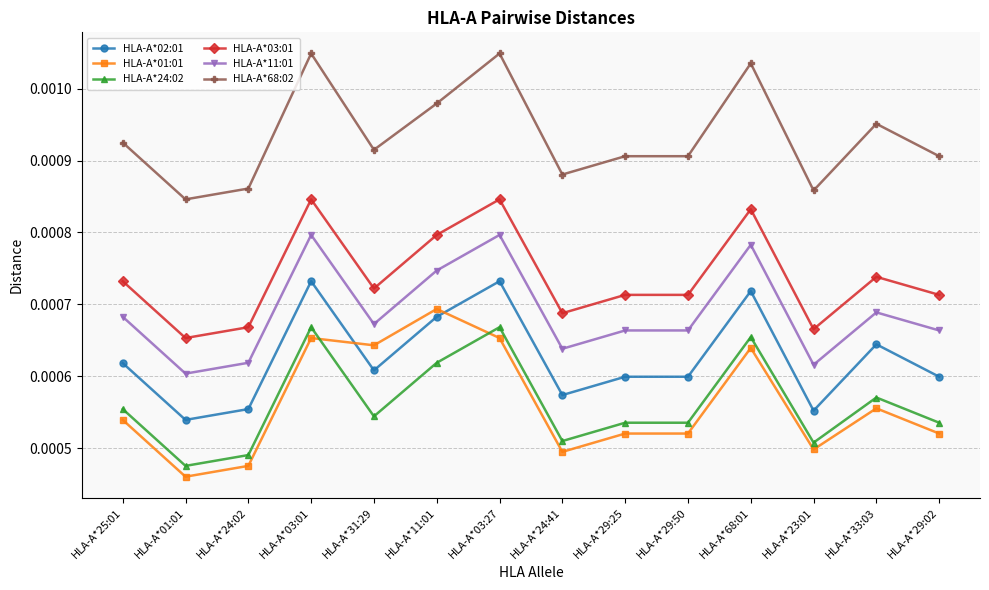

At which category does HLA-A*01:01 reach its first local valley?

HLA-A*01:01